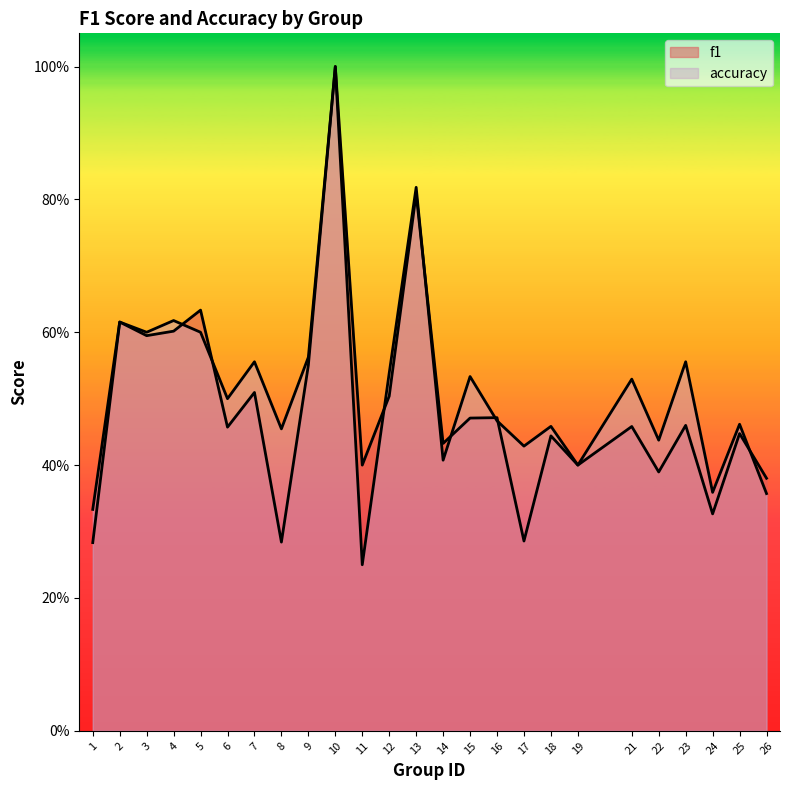

How many interior local peaks does the accuracy series have?

10